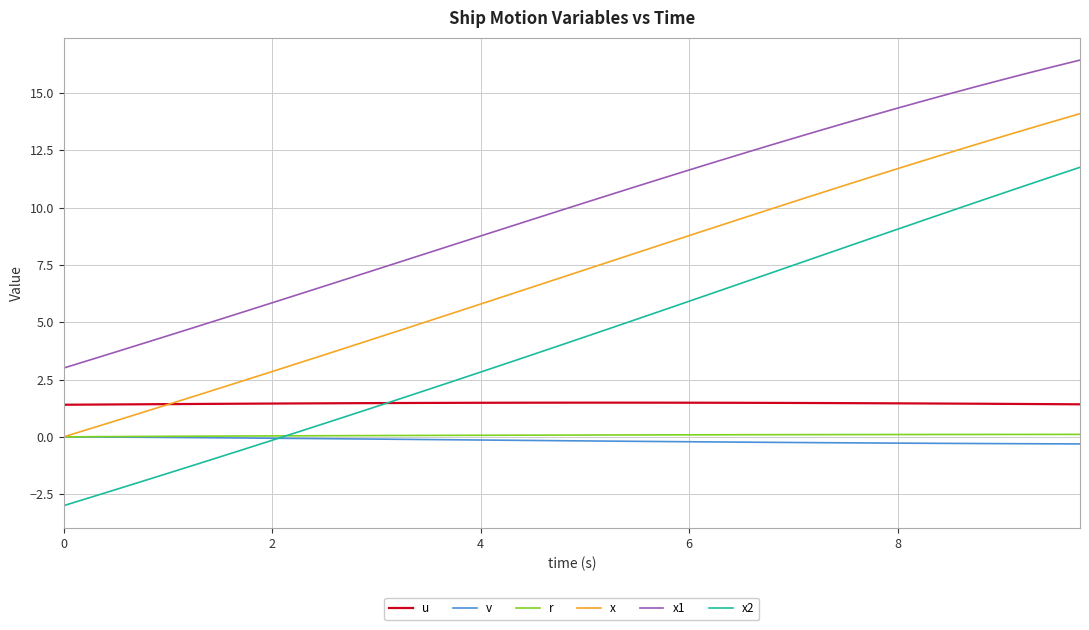

Which series has the widest spread of values?

x2